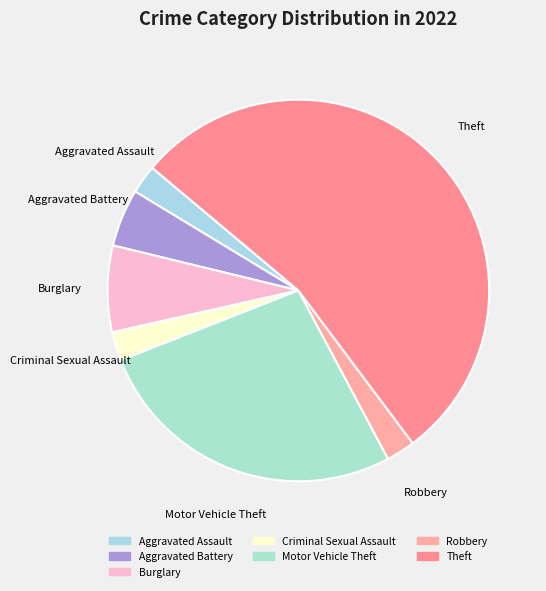

Do Aggravated Battery and Aggravated Assault together represent more than half of the pie?

No